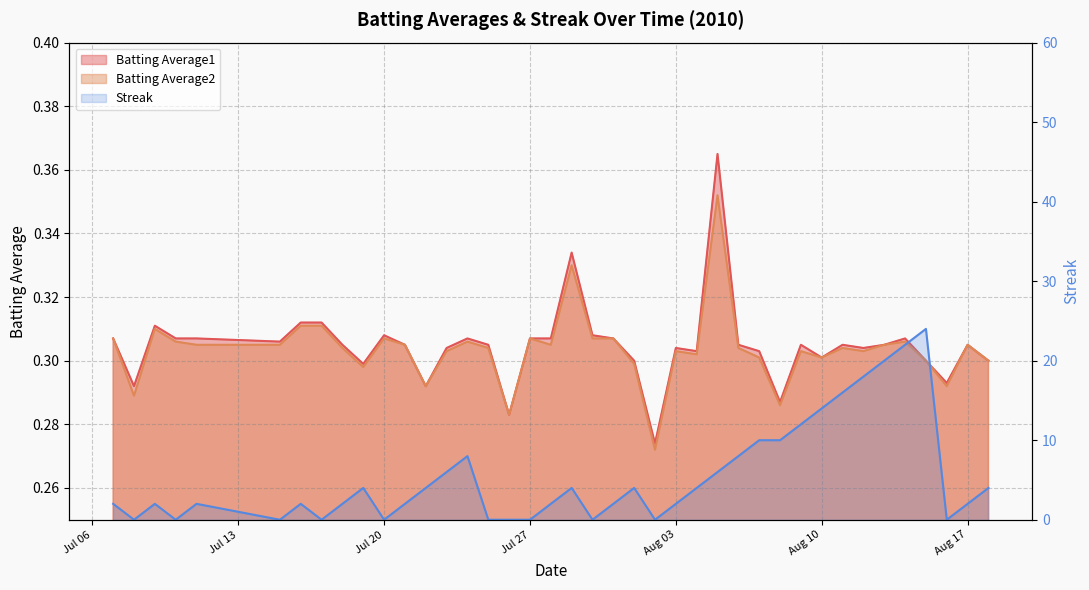

What is the sum of all Streak values?

218.0